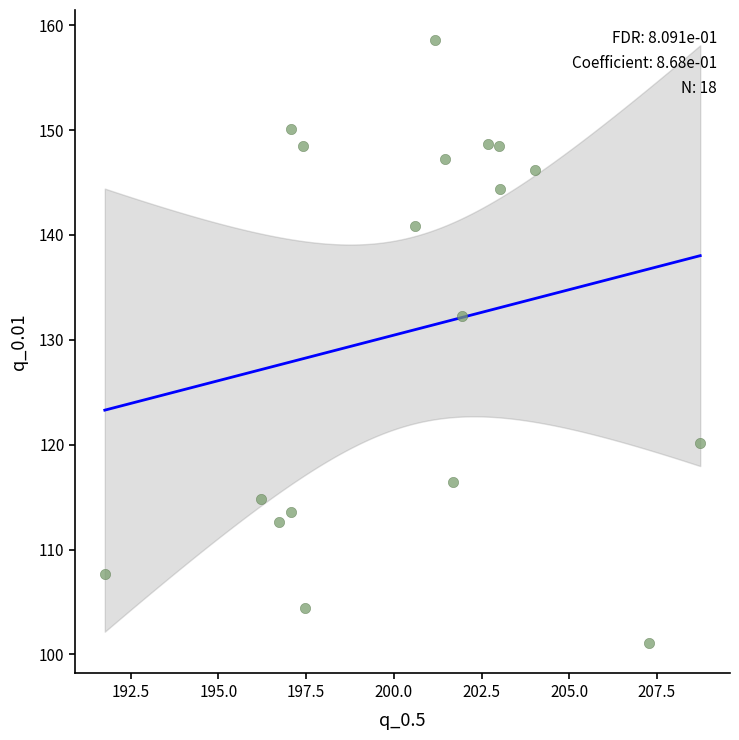

What is the range of X values (max minus min)?

17.0